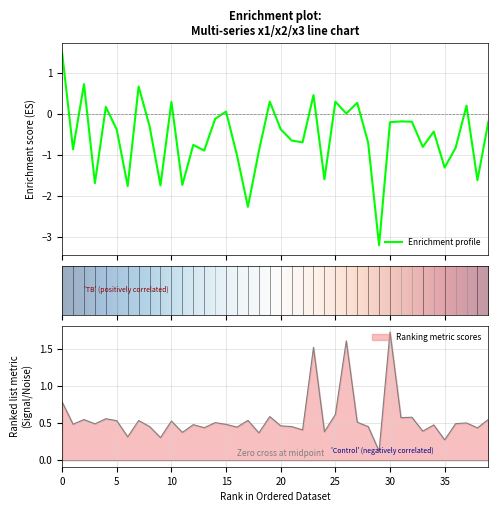

True or false: Ranking metric scores has a value of 0.8 at 0.

True